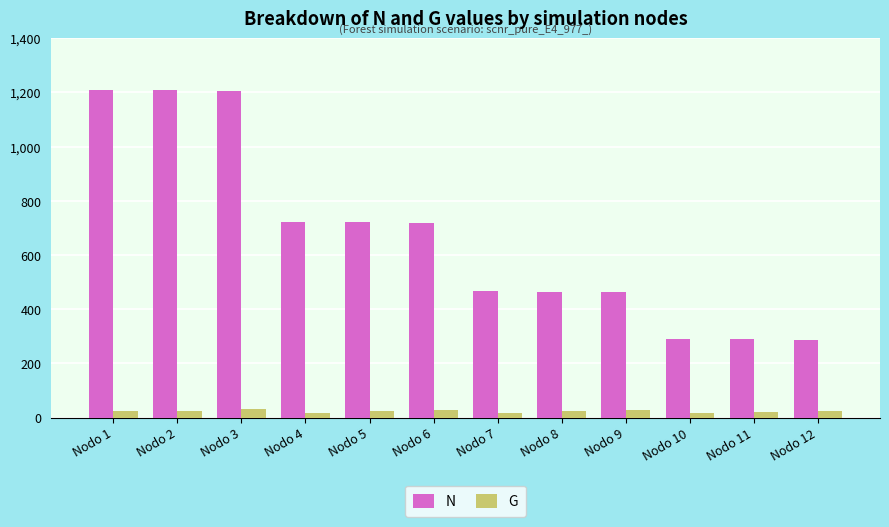

How many bars are there in total?

24